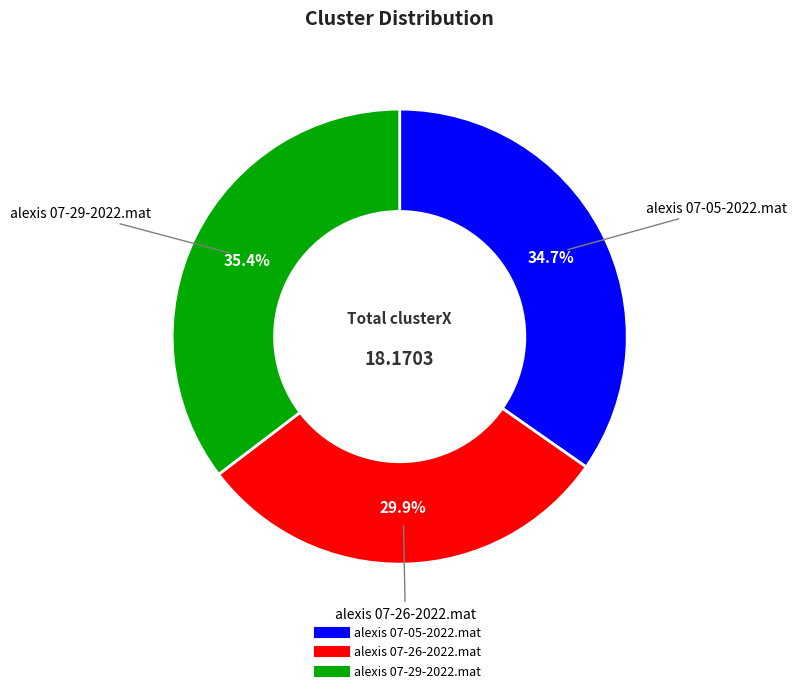

Is the sum of alexis 07-05-2022.mat and alexis 07-26-2022.mat greater than half?

Yes